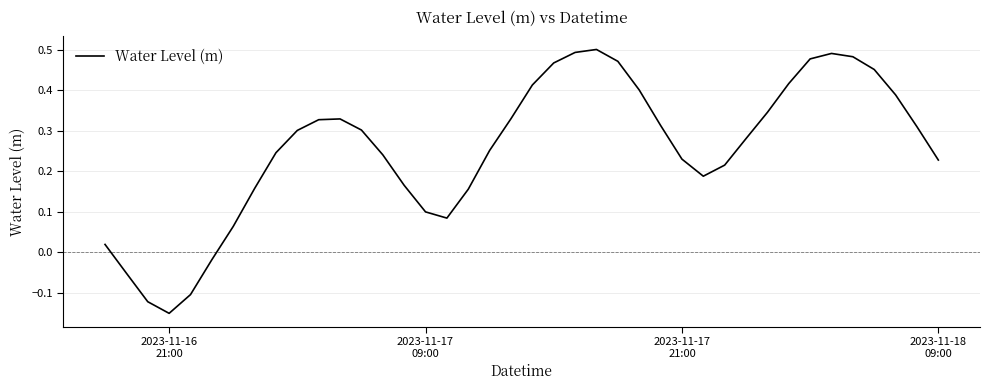

What is the difference between the maximum and minimum values?

0.7